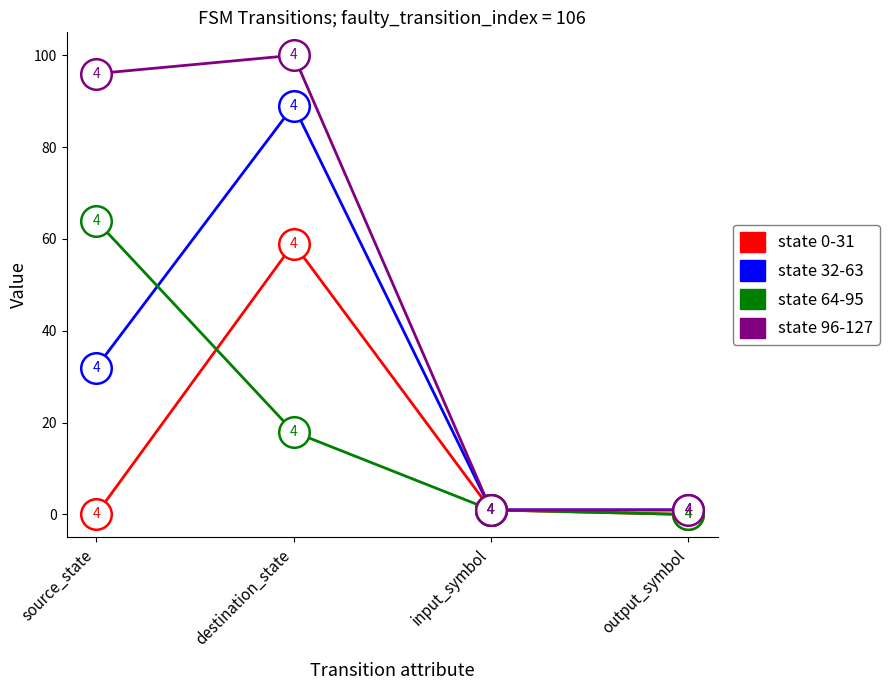

Rank the series by their maximum value, from highest to lowest.

state 96-127, state 32-63, state 64-95, state 0-31